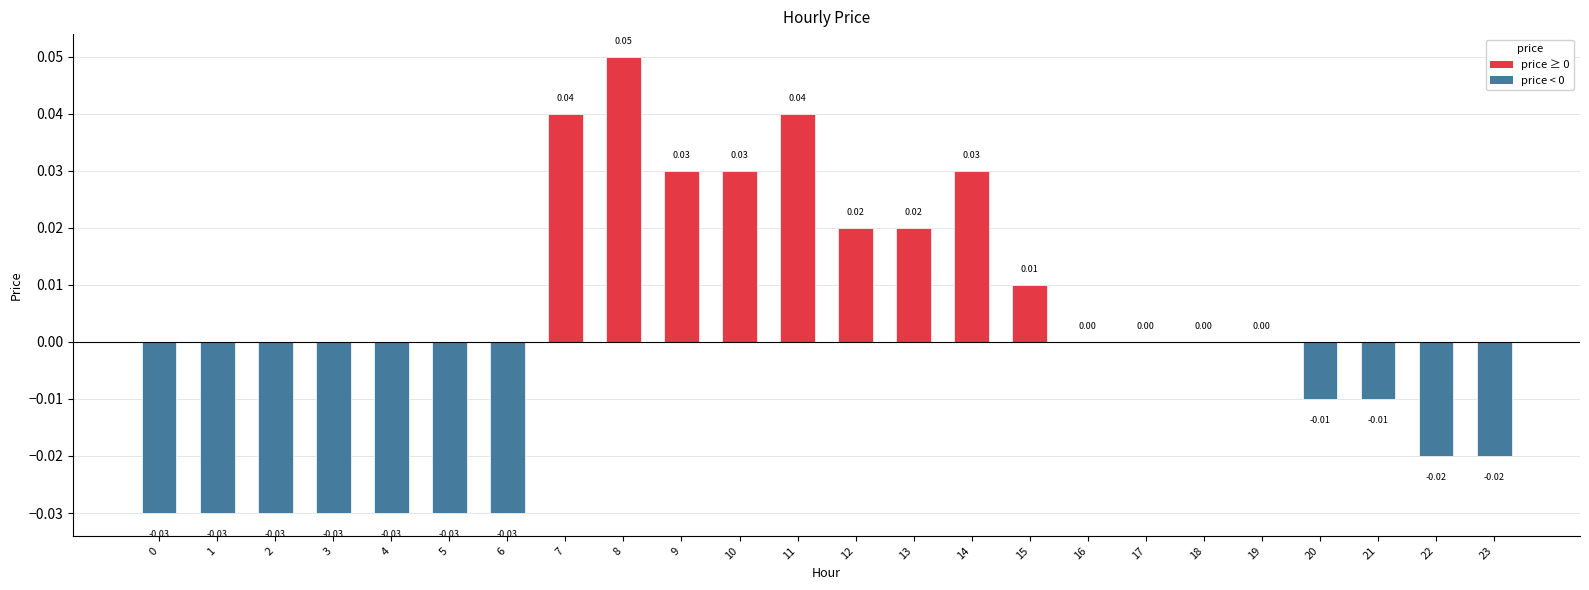

The value at 23 is -0.0. True or false?

True